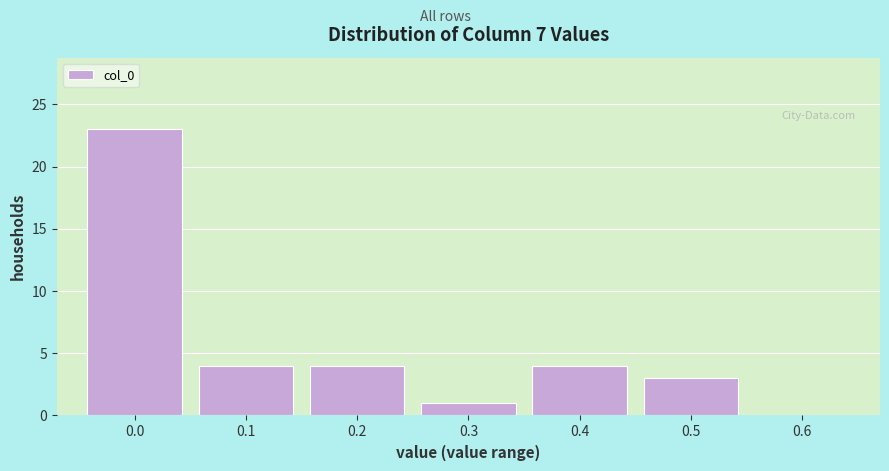

Reading left to right, transcribe all the data shown in this chart.

0.0=23	0.1=4	0.2=4	0.3=1	0.4=4	0.5=3	0.6=0